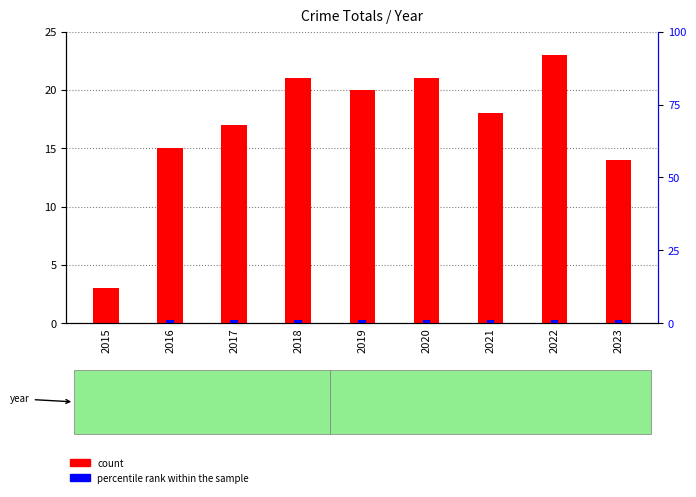

Which series has the largest range (max minus min)?

count